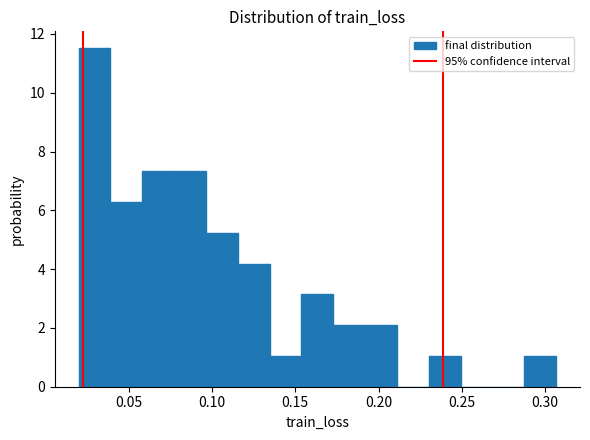

Around what value on the x-axis is the tallest bar? Give the approximate position of its centre, as read against the axis.

0.030